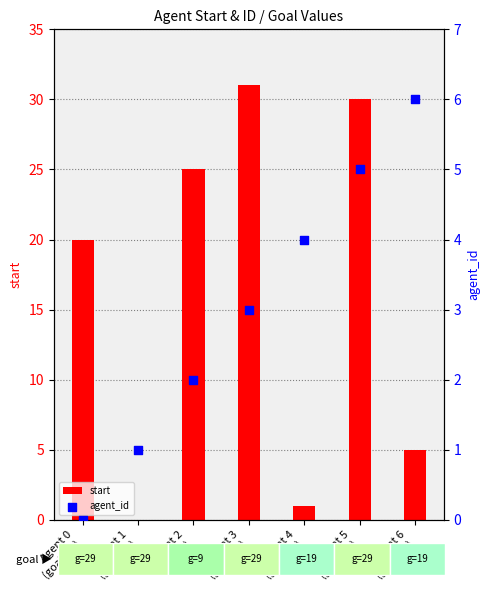

What is the total value across all series at Agent 3
(goal=29)?

34